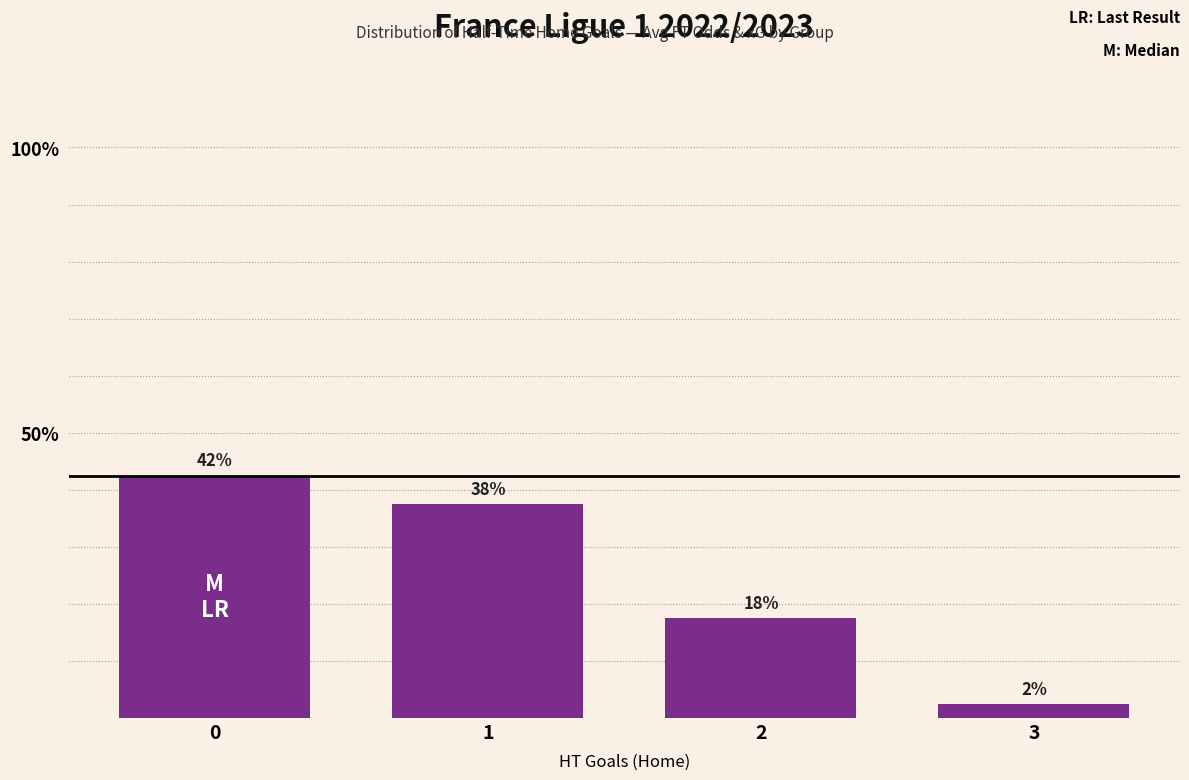

Reading left to right, transcribe all the data shown in this chart.

0=0.4	1=0.4	2=0.2	3=0.0